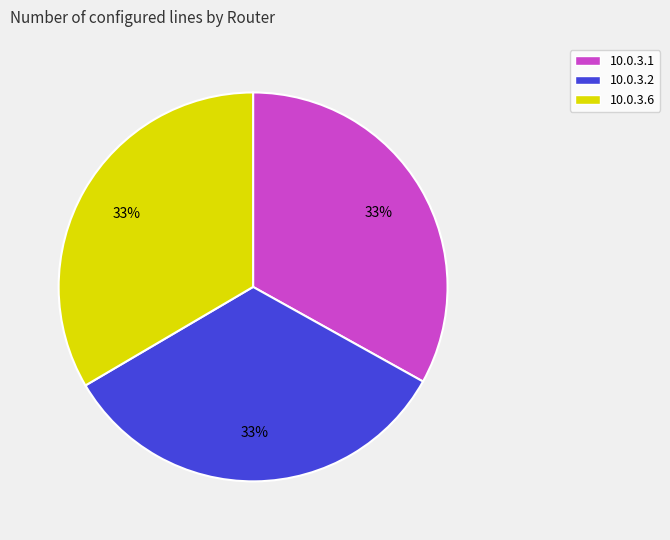

Count the number of slices in the pie.

3